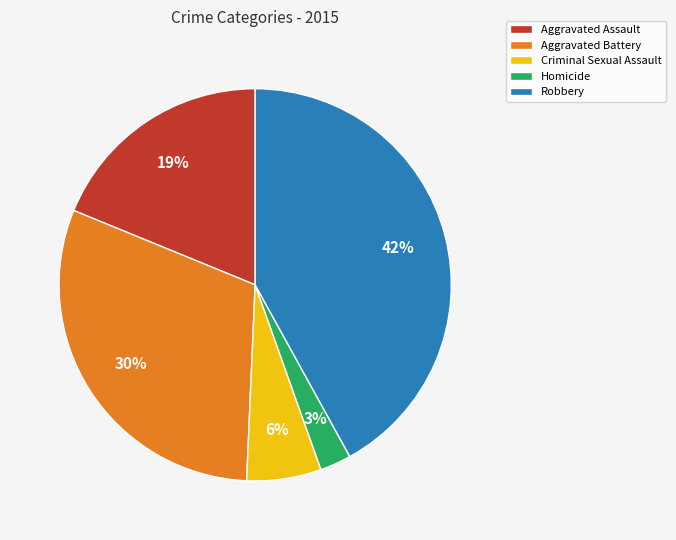

Does any single category account for the majority?

No